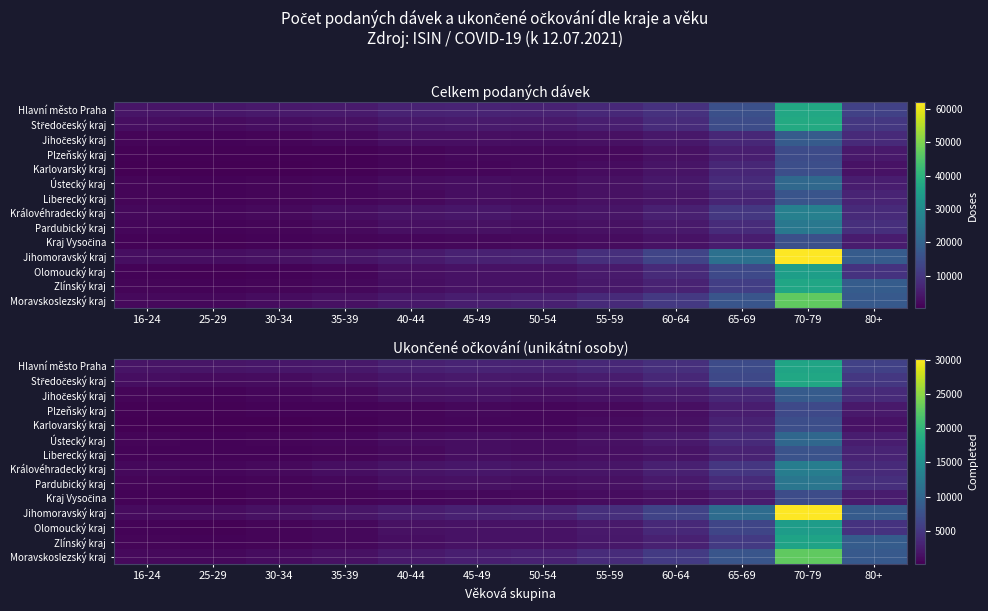

Rank the categories by Pardubický kraj value from lowest to highest.

25-29, 16-24, 30-34, 35-39, 50-54, 40-44, 45-49, 55-59, 60-64, 65-69, 80+, 70-79